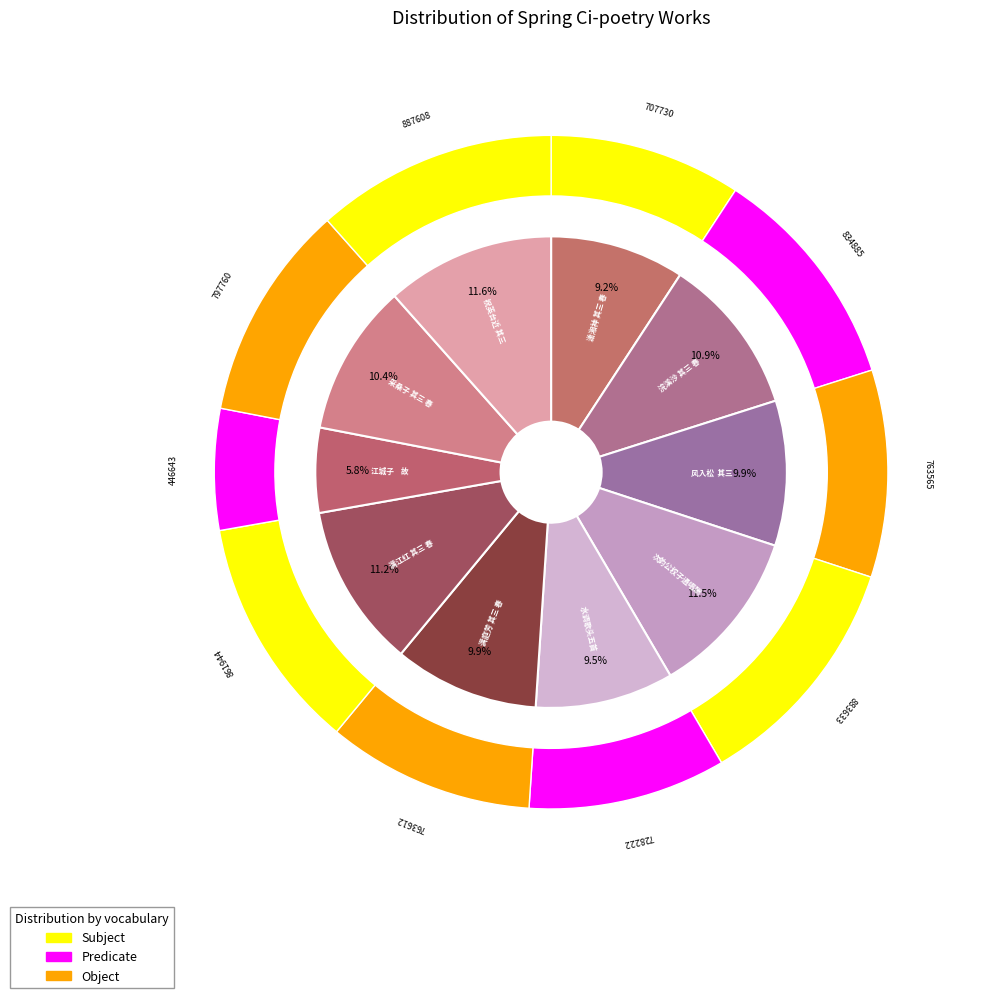

Which slice is the largest?

祝英台近 其三 春日客龟溪游废园